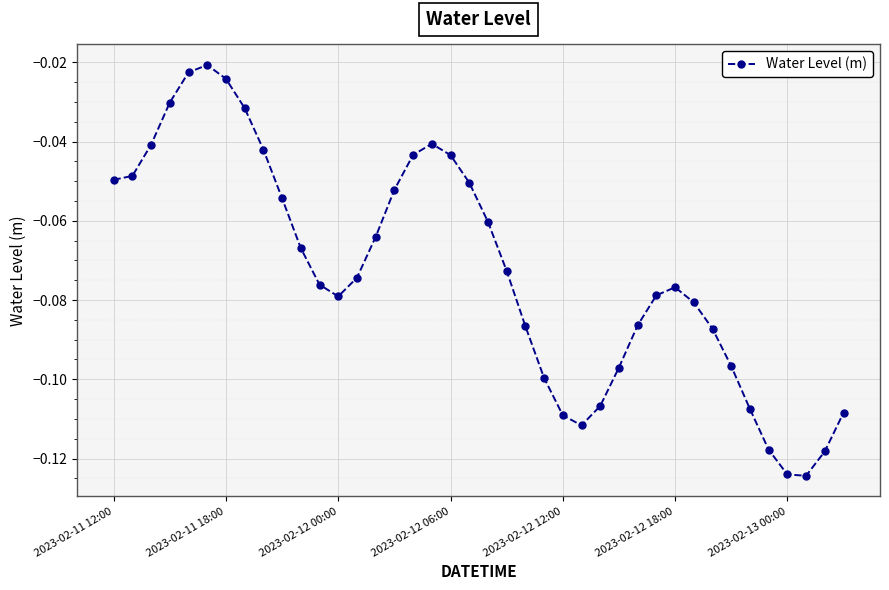

Does the chart have visible grid lines?

Yes